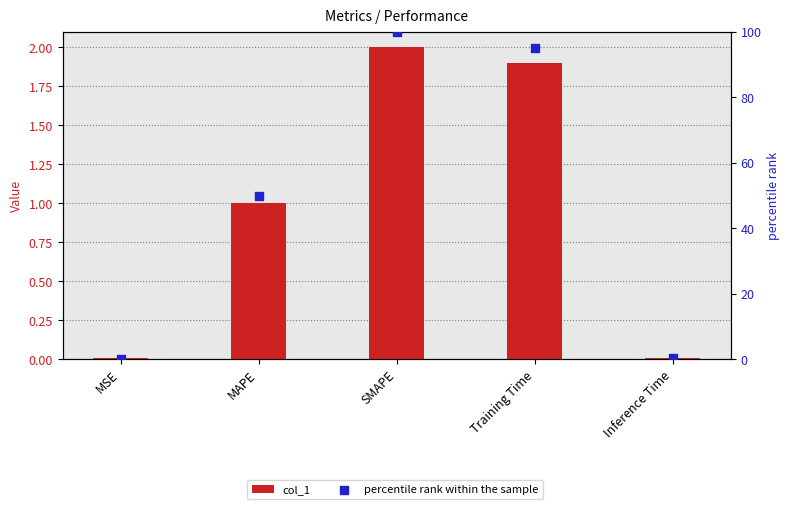

What is the total value across all series at Training Time?

96.9